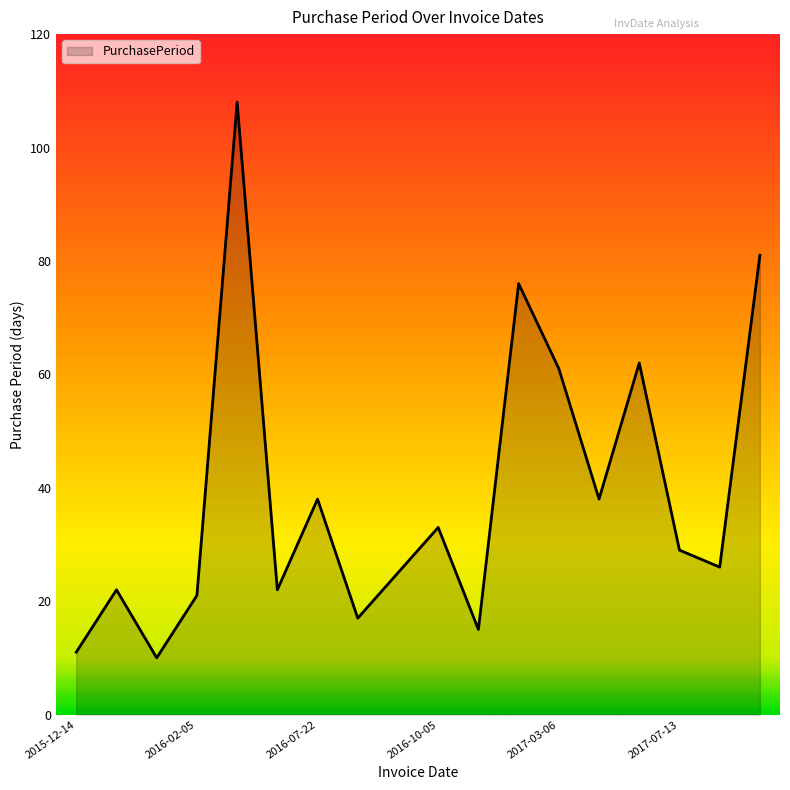

What is the difference between the maximum and minimum values?

98